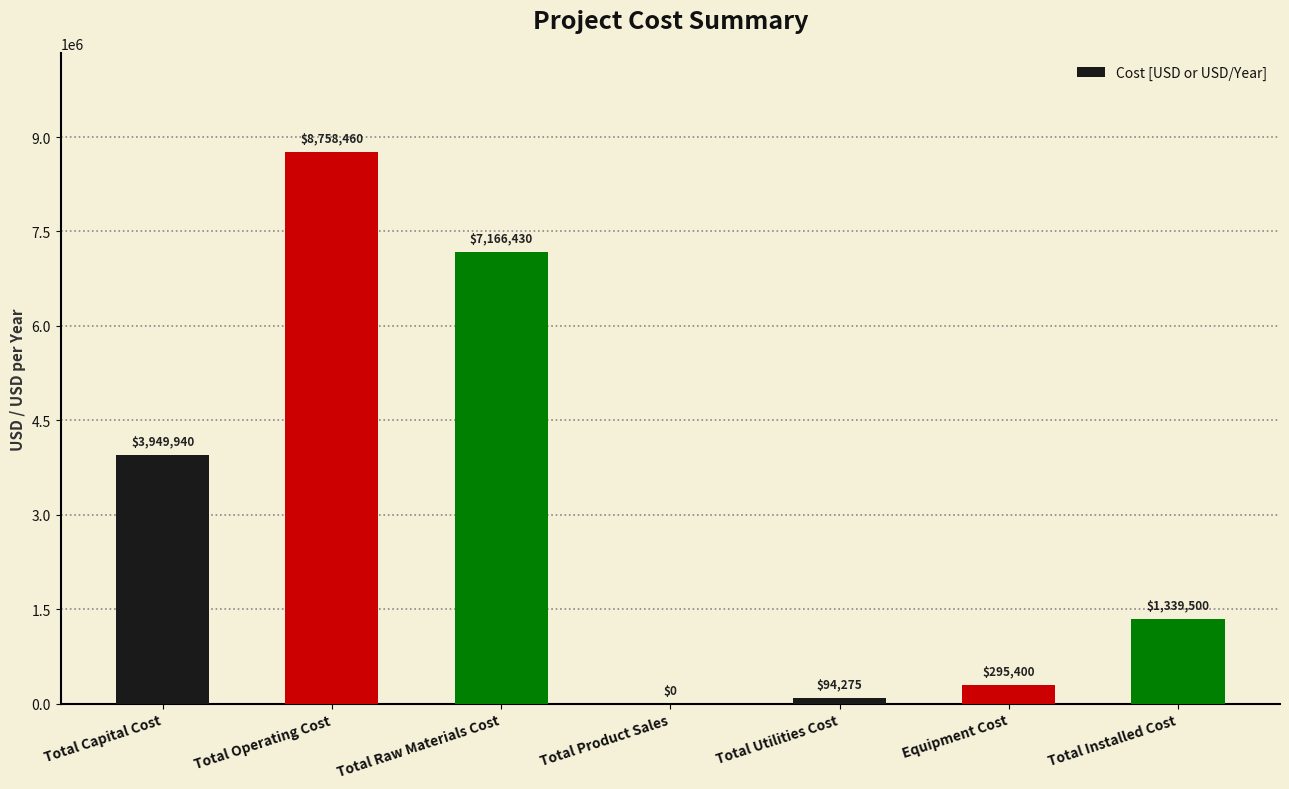

What is the greatest value displayed?

8758460.0